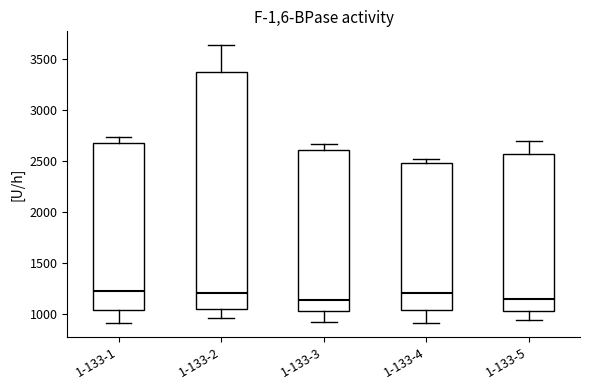

Where does the lower whisker of the box for 1-133-2 end on the y-axis? The values are not printed on the chart, so give them approximately, as read against the axis.

950